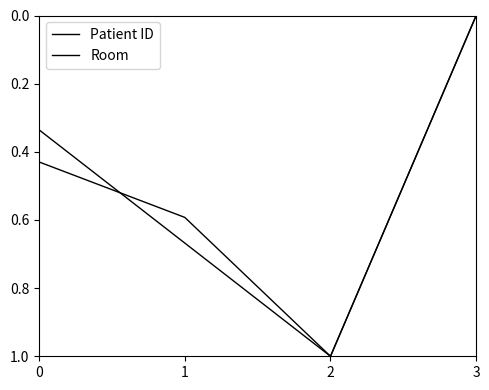

Which series has the largest total across all categories?

Patient ID